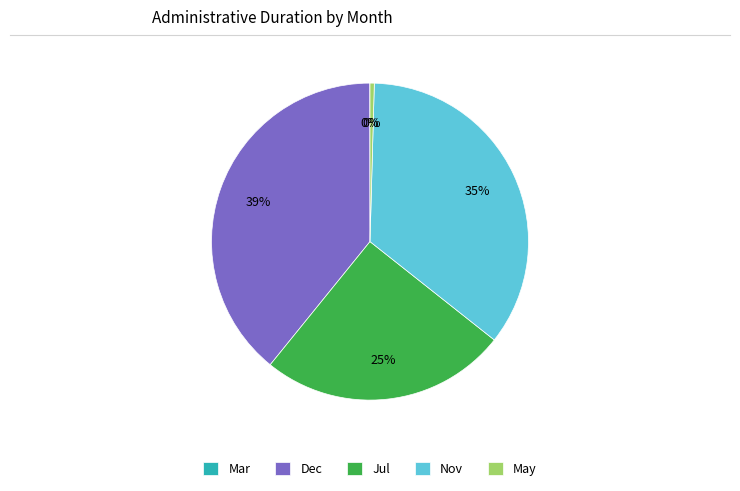

Do Nov and Jul together represent more than half of the pie?

Yes